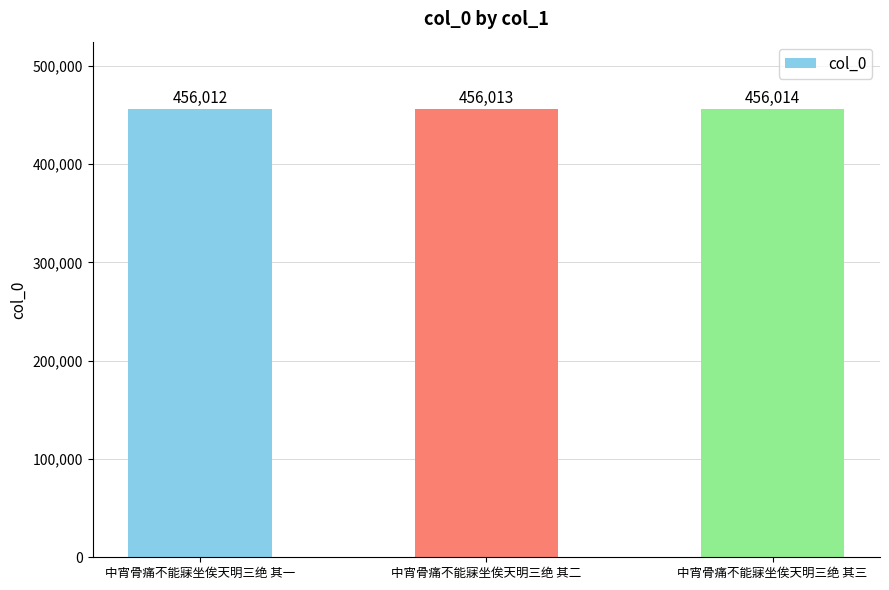

What is the change in value from 中宵骨痛不能寐坐俟天明三绝 其一 to 中宵骨痛不能寐坐俟天明三绝 其二?

+1